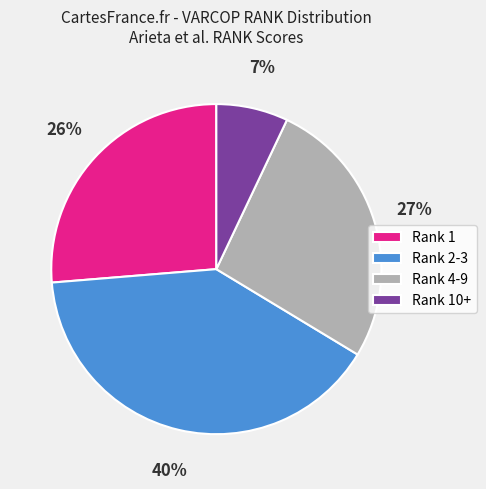

To the nearest percent, what percentage of the pie is Rank 10+?

7%